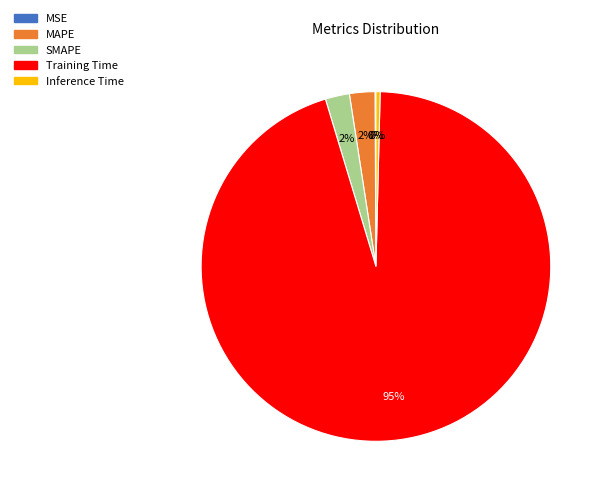

True or false: Training Time accounts for 95% of the total.

True